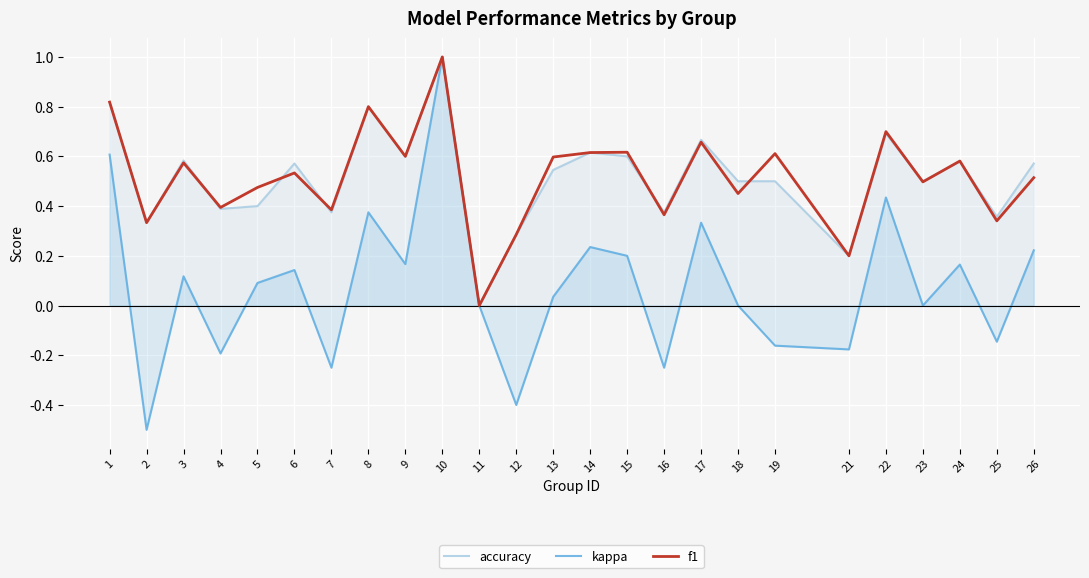

True or false: f1 and accuracy intersect in this chart.

True